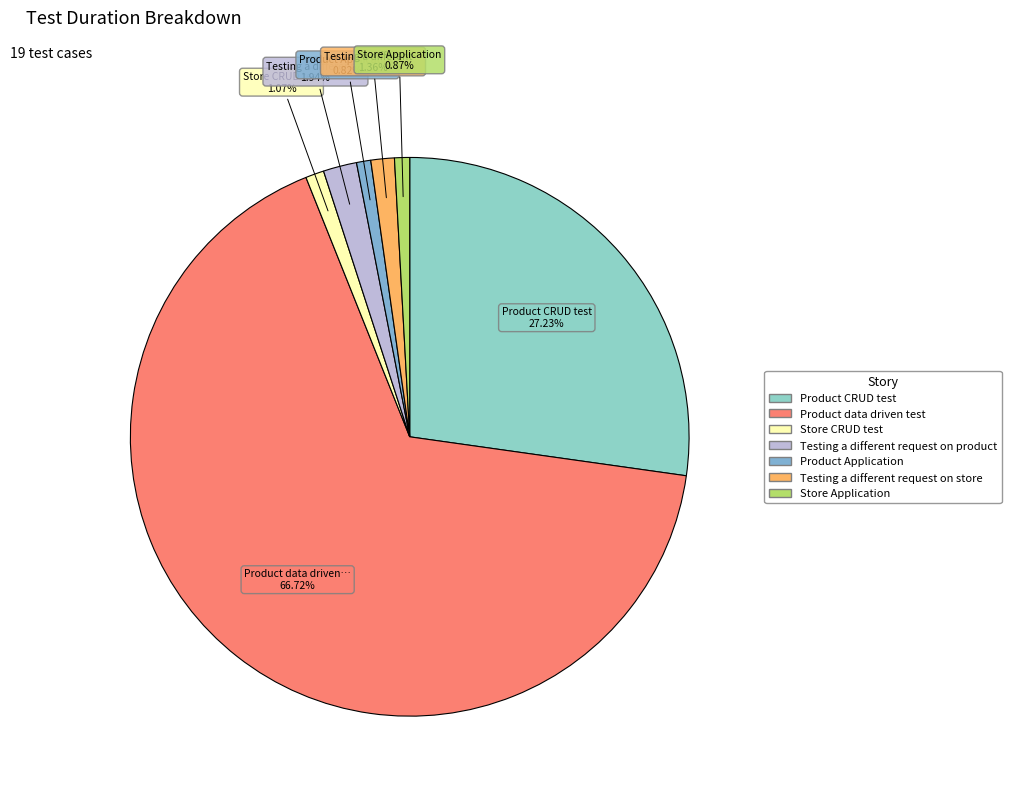

What is the change in value from Product data driven test to Testing a different request on store?

-13.5